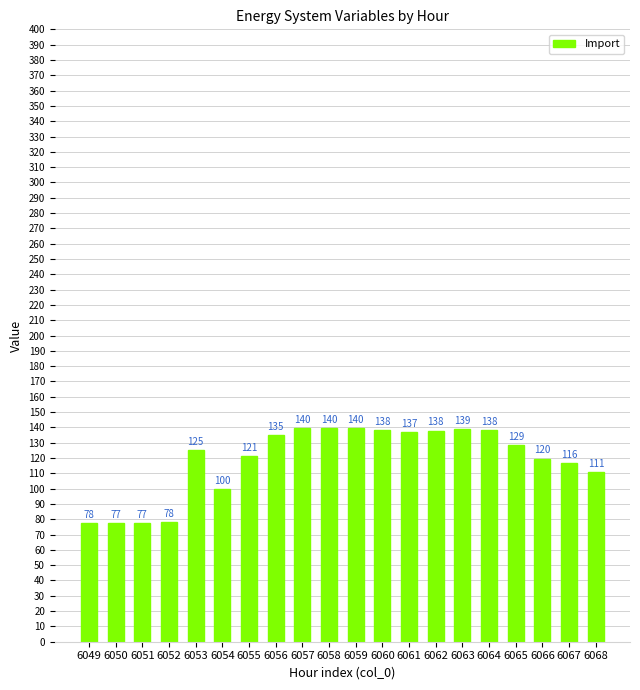

At which label does the data first exceed 128?

6056